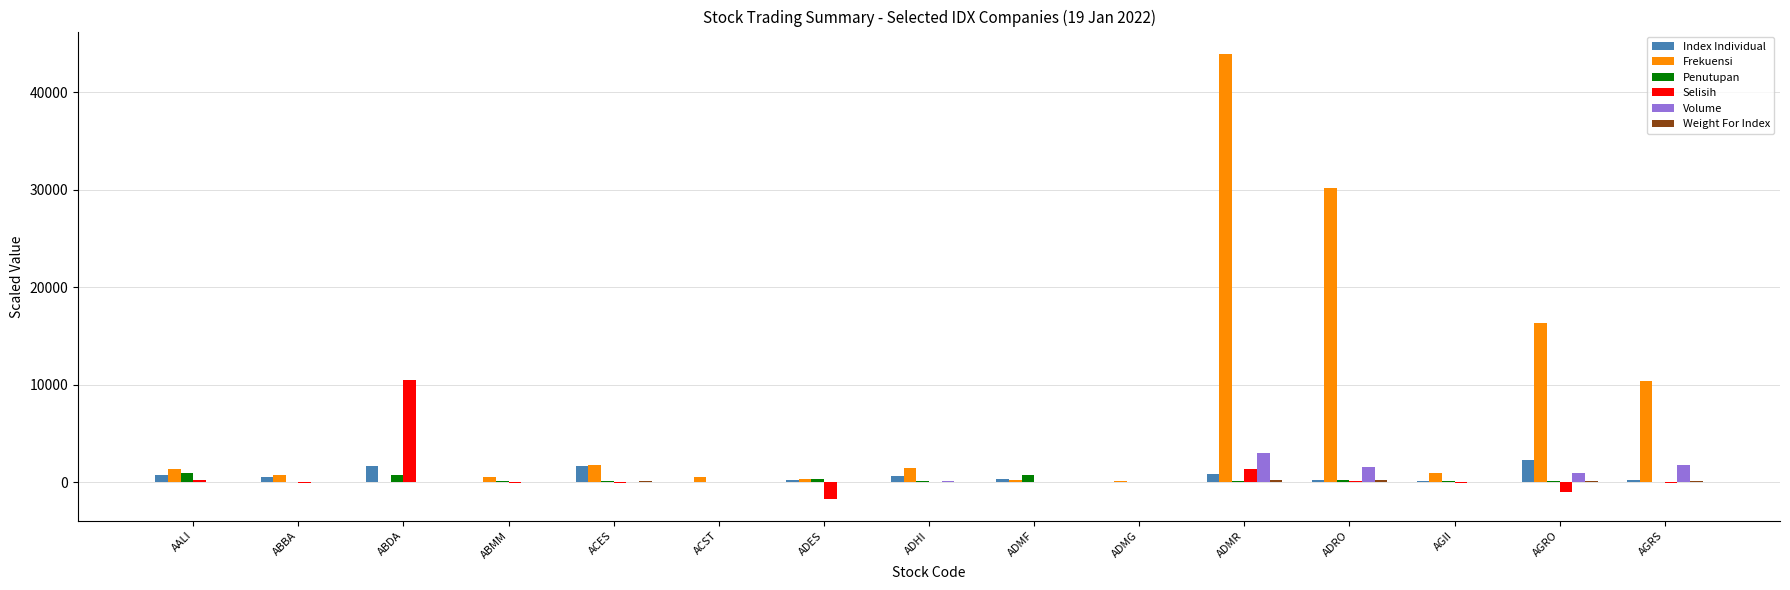

Which series changed the most between ADMG and AGRO?

Frekuensi